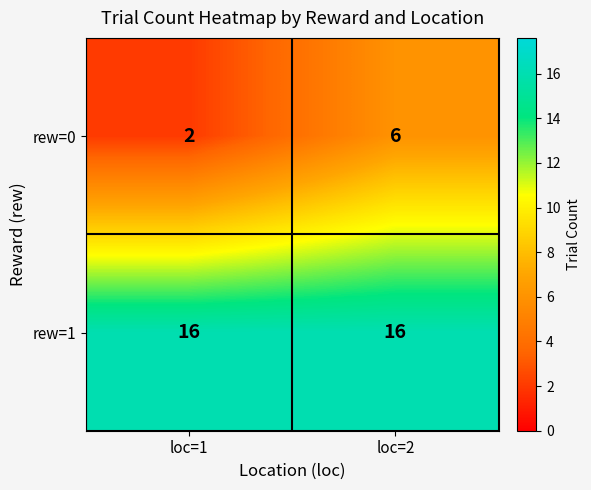

Reading left to right, what are all the values shown in this chart?

rew=0: 2	6
rew=1: 16	16